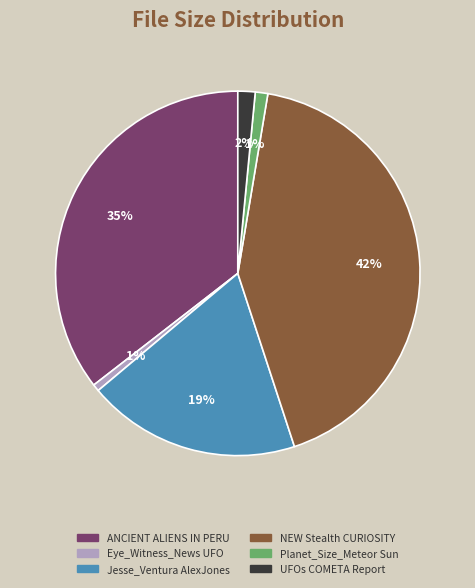

What is the largest slice in the pie chart?

NEW Stealth CURIOSITY